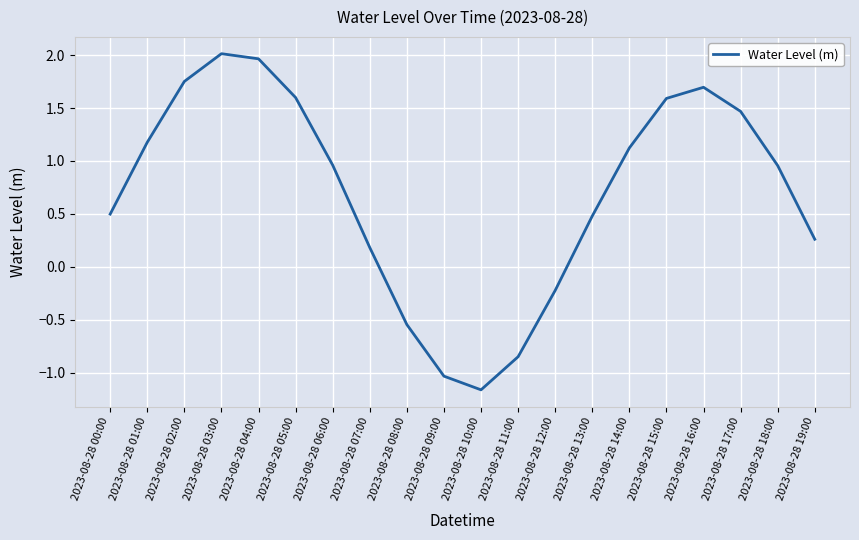

Between 2023-08-28 05:00 and 2023-08-28 10:00, which is larger?

2023-08-28 05:00